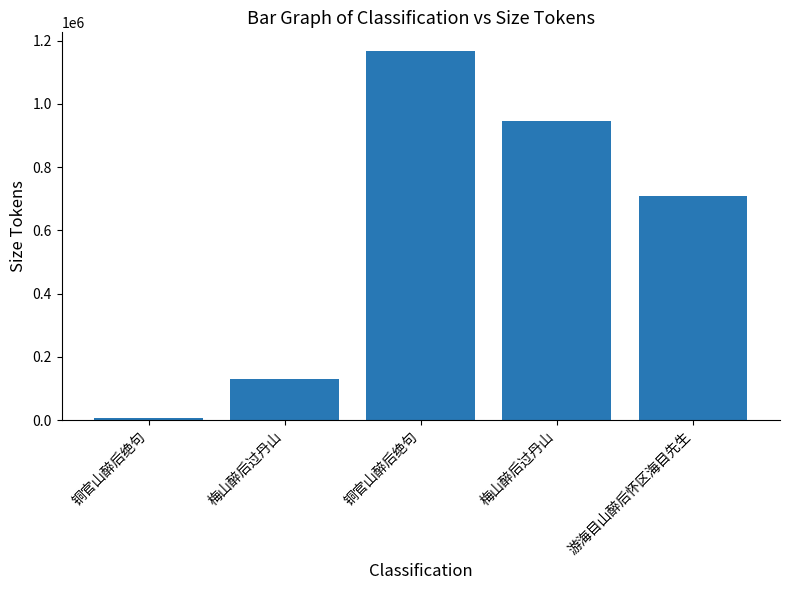

Rank the categories by value from highest to lowest.

铜官山醉后绝句, 梅山醉后过丹山, 游海目山醉后怀区海目先生, 梅山醉后过丹山, 铜官山醉后绝句